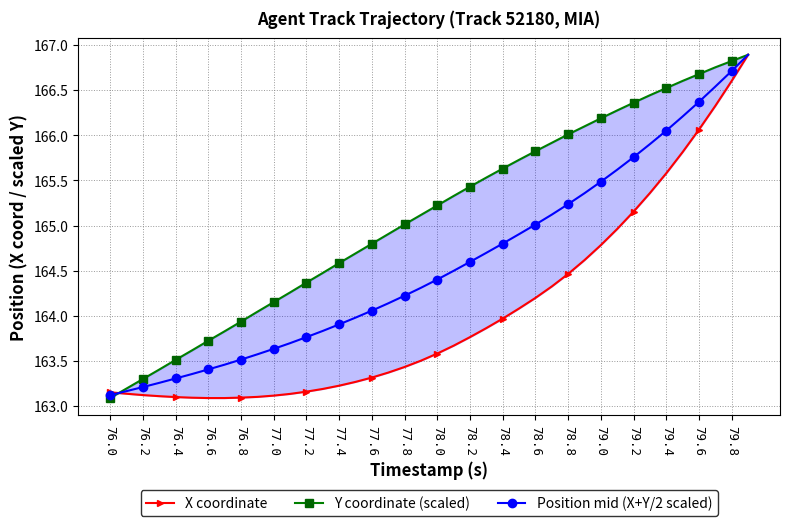

Is it true that Position mid (X+Y/2 scaled) equals 59.0 at 78.8?

False